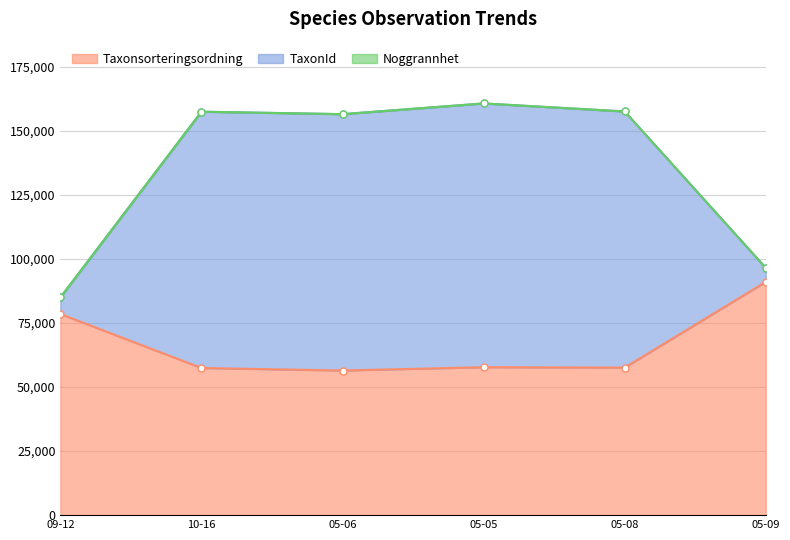

True or false: TaxonId and Taxonsorteringsordning cross at least once.

False